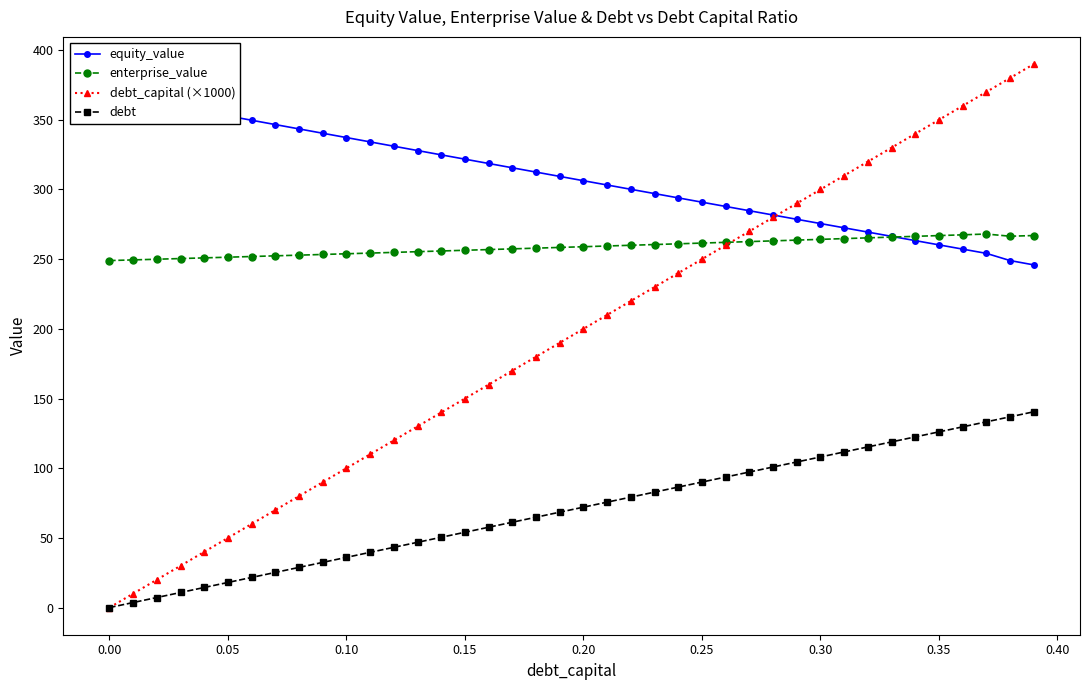

True or false: enterprise_value has more than 0 interior local peaks.

True